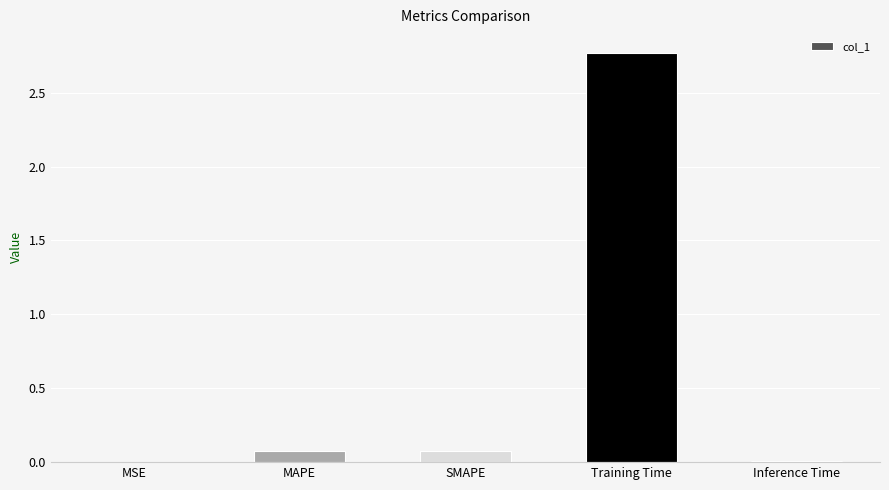

The value at Training Time is 1.8. True or false?

False